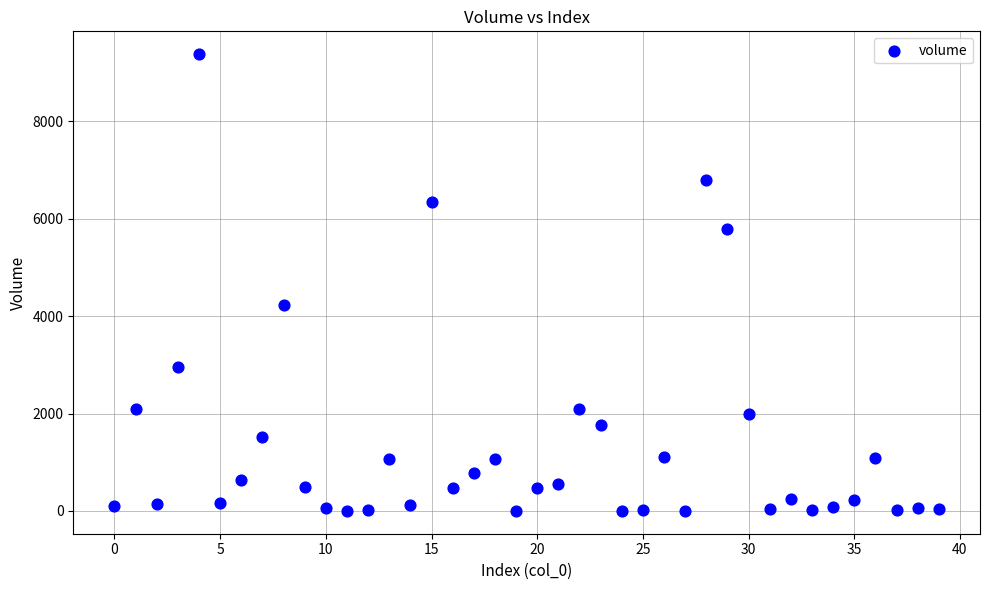

What Y value in the scatter plot is closest to 4689?

4235.1